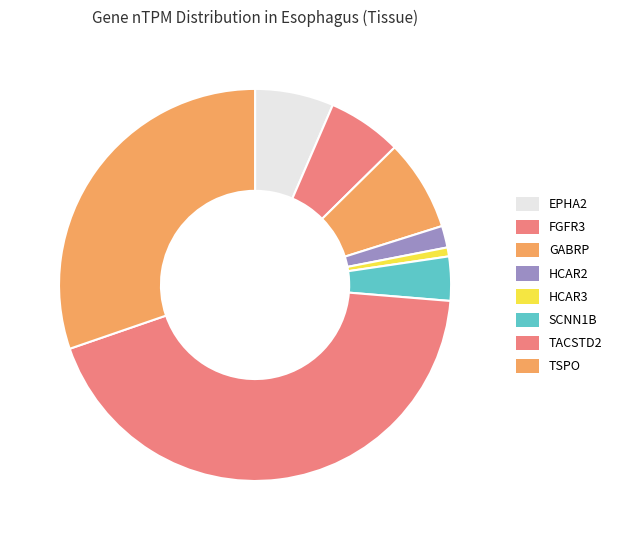

Rank the categories by value from highest to lowest.

TACSTD2, TSPO, GABRP, EPHA2, FGFR3, SCNN1B, HCAR2, HCAR3